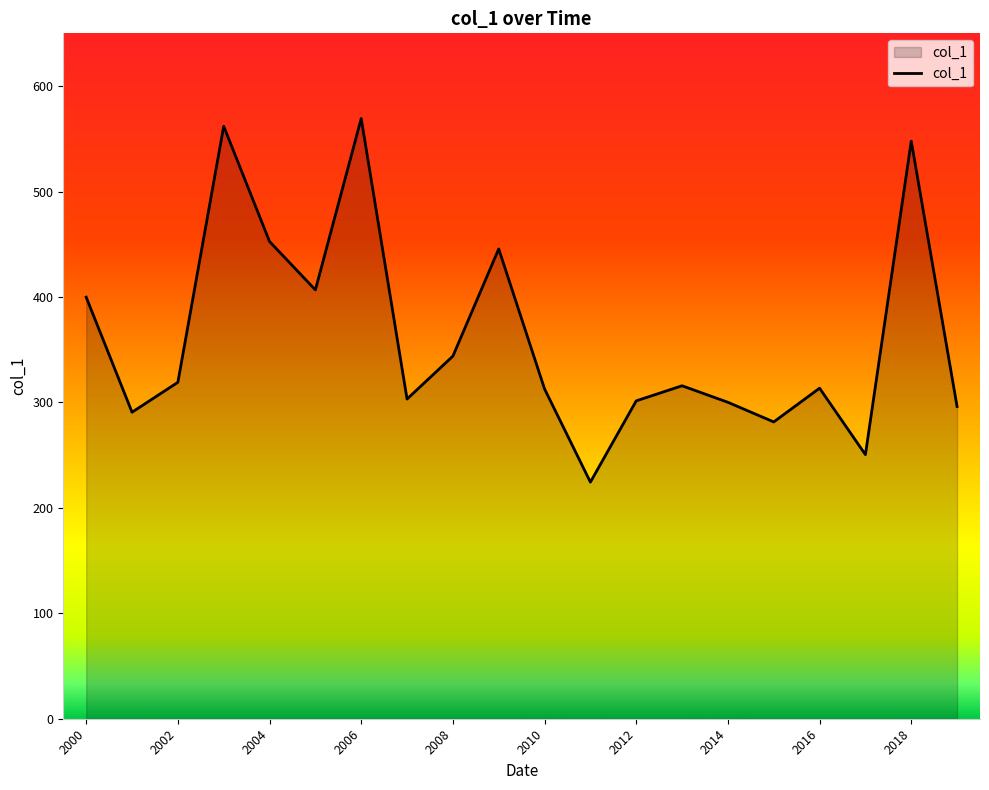

What is the difference between the maximum and minimum values?

344.8